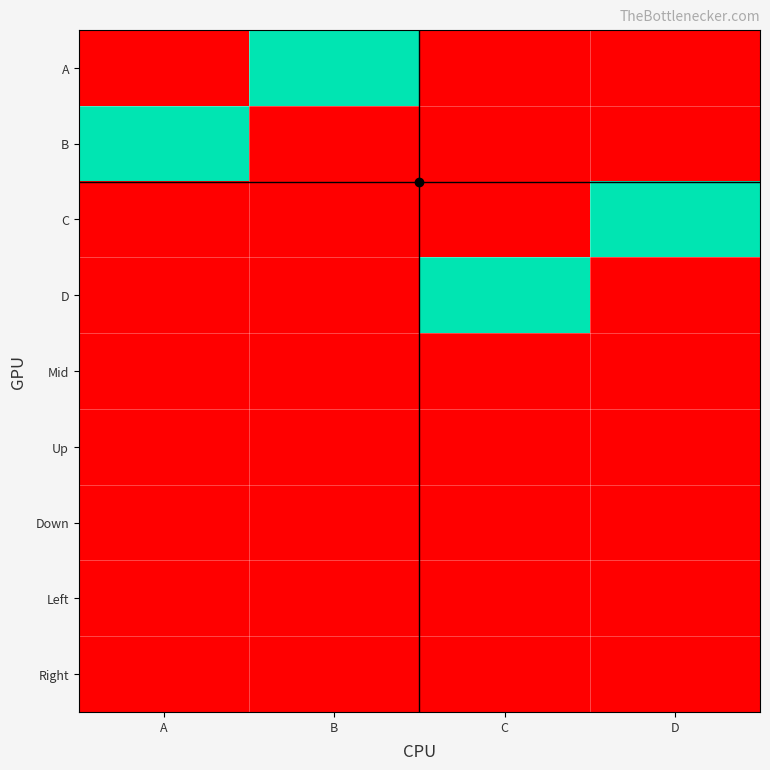

Which series has the largest total across all categories?

A